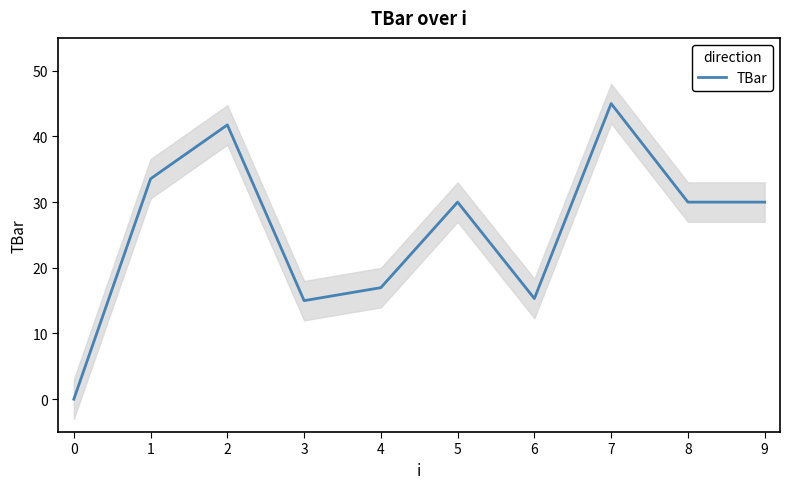

What is the maximum value for TBar?

45.0